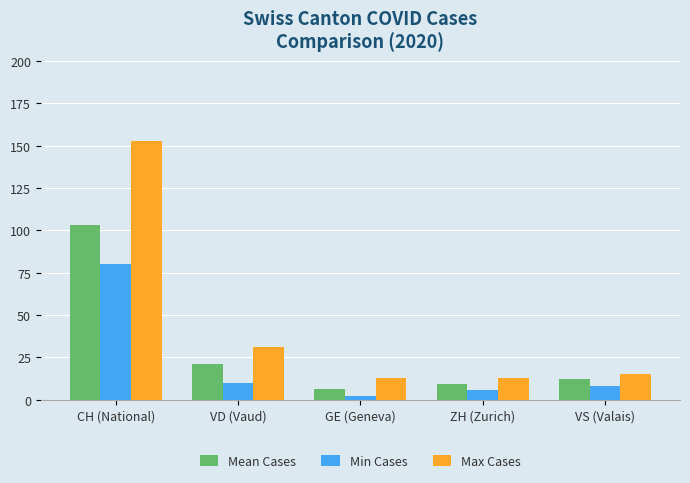

What is the sum of all Min Cases values?

106.0